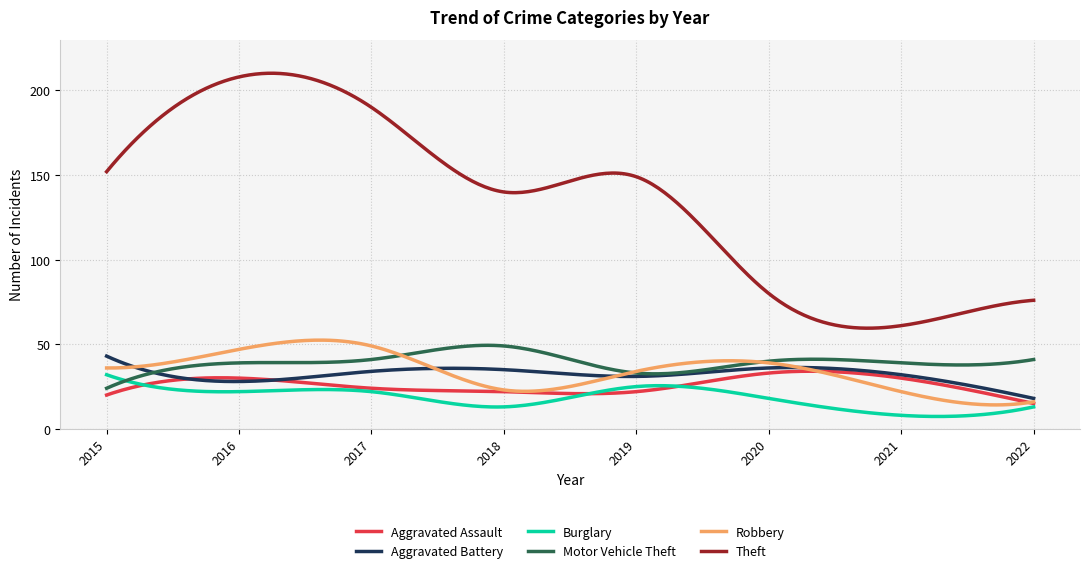

True or false: Aggravated Assault and Motor Vehicle Theft cross at least once.

False